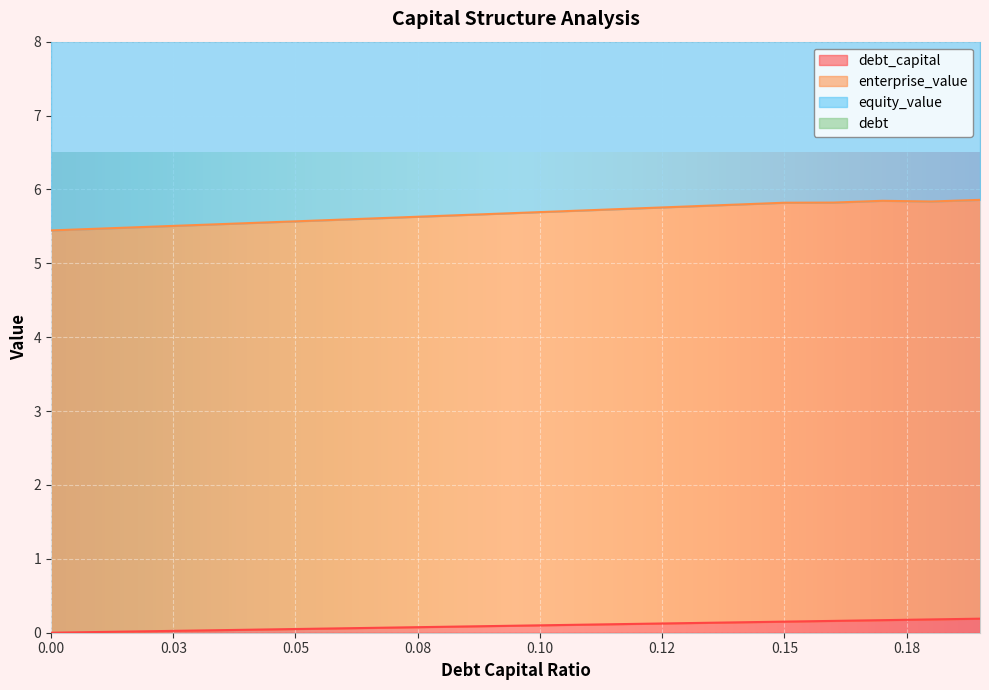

The debt_capital series shows 0.1 at 0.13. True or false?

True